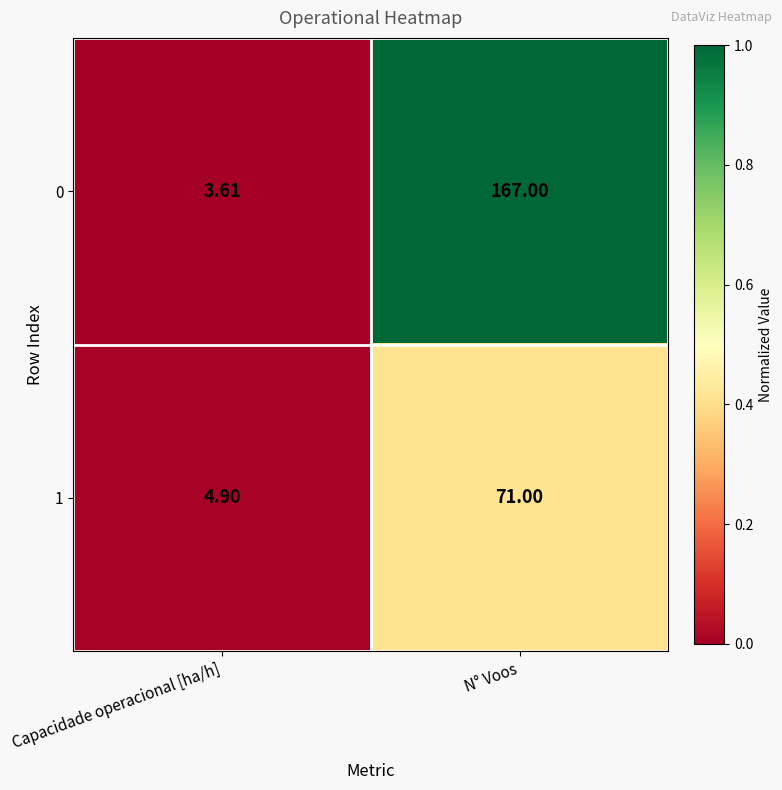

Is the value of 0 at N° Voos greater than the value of 1 at N° Voos?

Yes